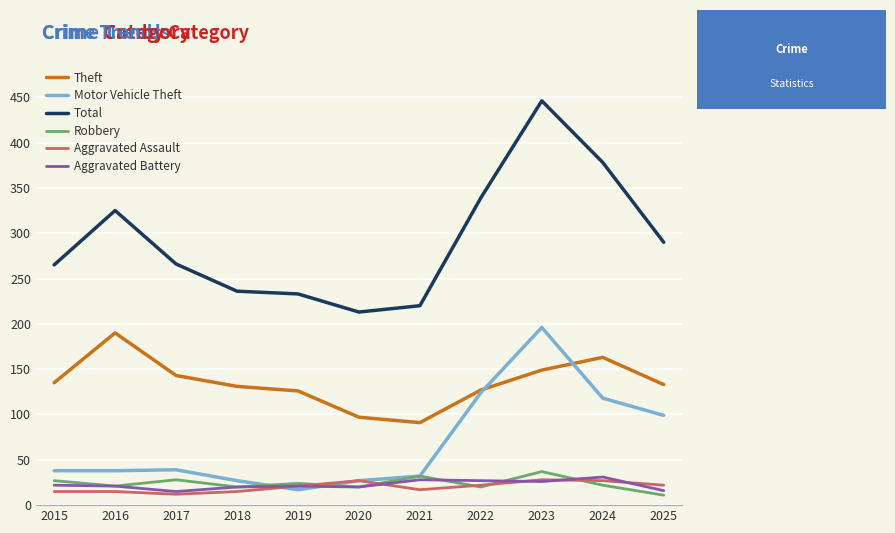

True or false: Motor Vehicle Theft has a value of 124 at 2022.

True